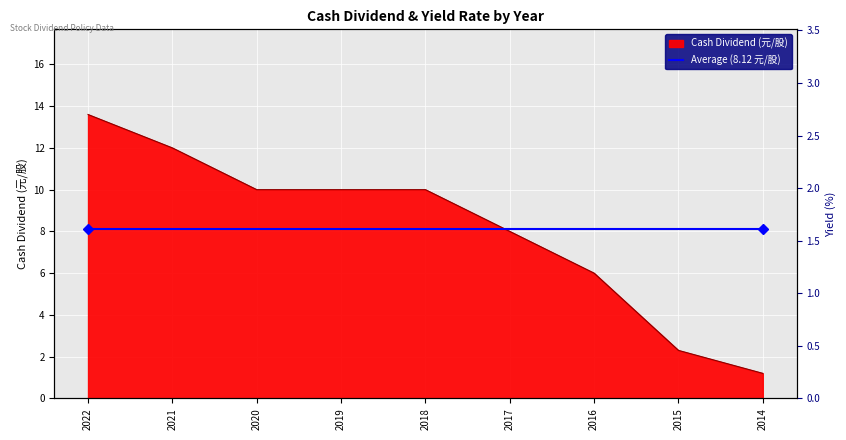

What is the average value of the Cash Dividend (元/股) series?

8.1